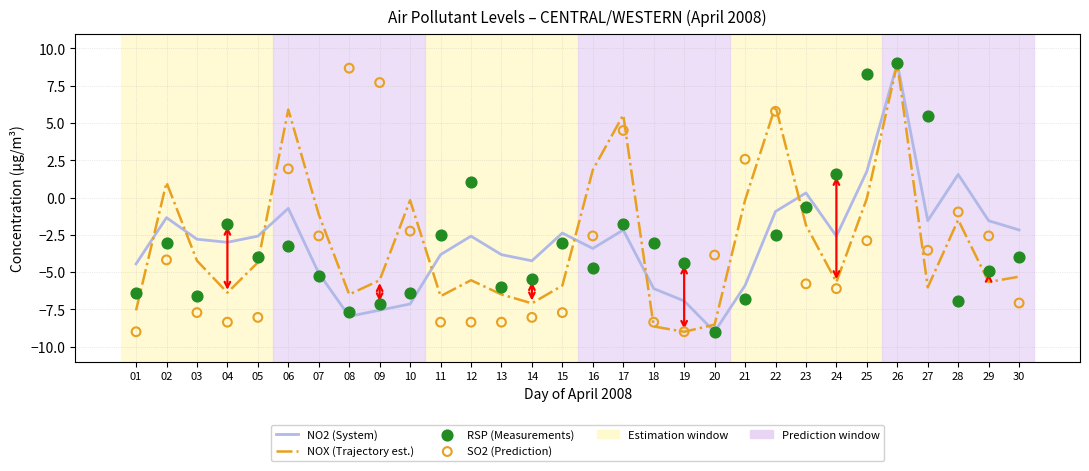

At how many categories does at least one series exceed 7?

4